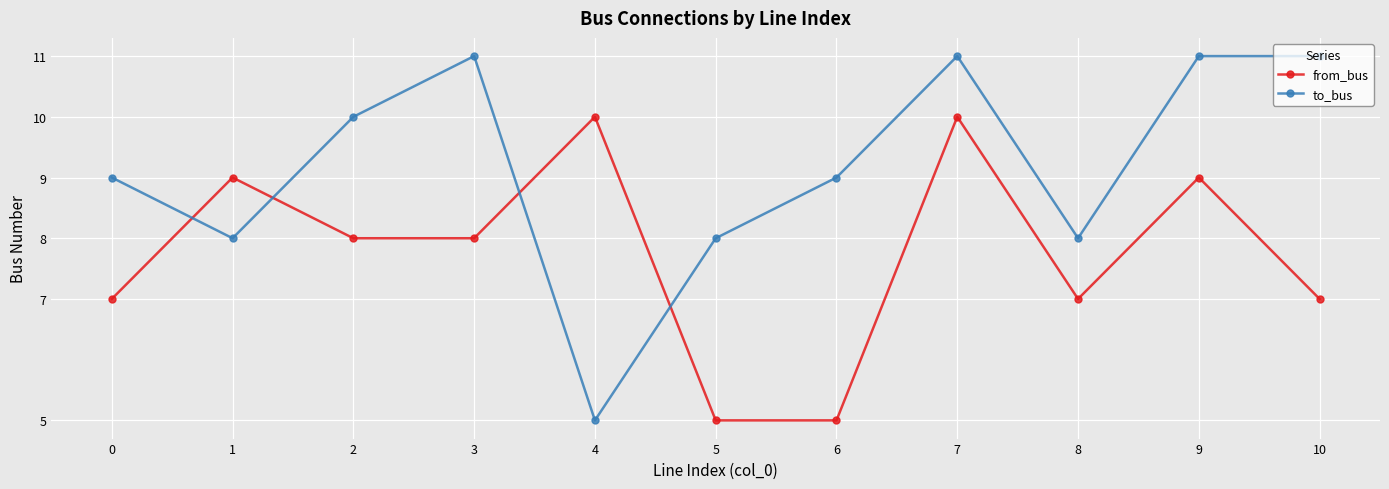

What is the value of the to_bus point at the 9th from the left?

8